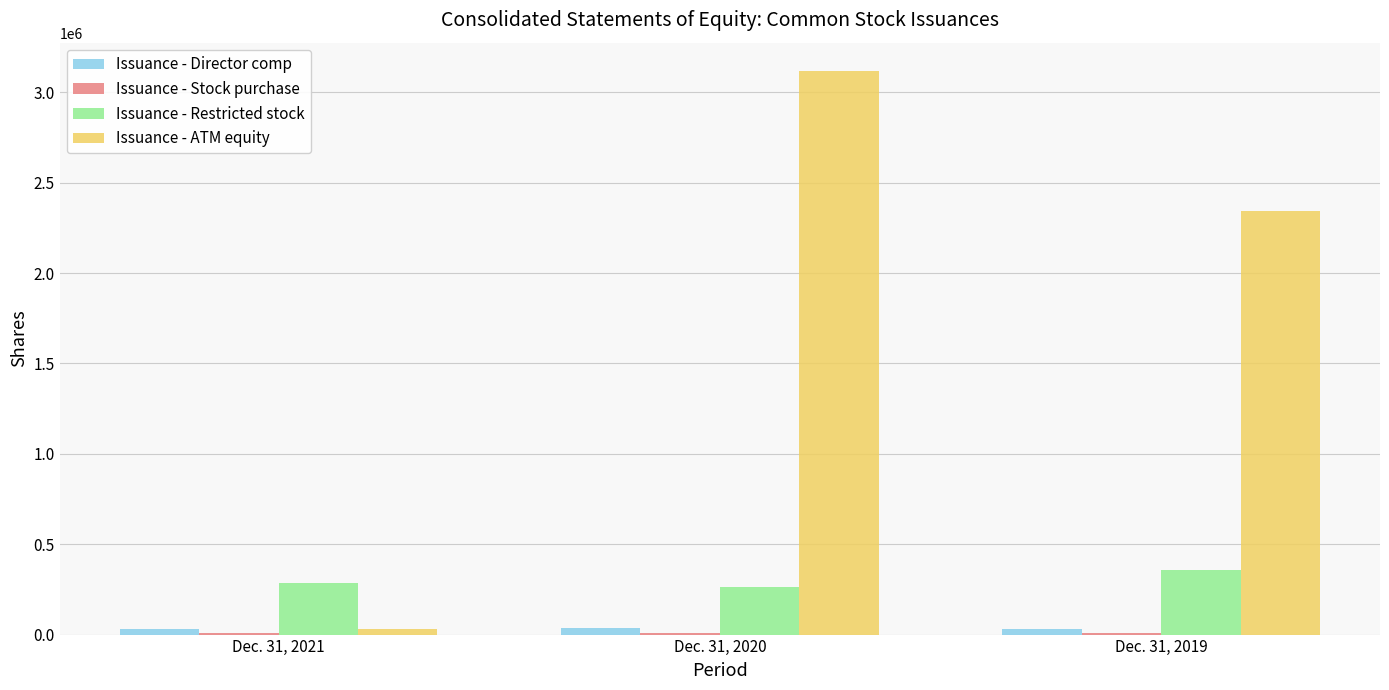

What is the total value across all series at Dec. 31, 2021?

354808